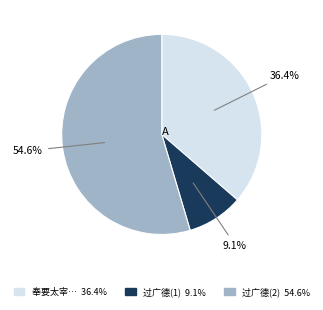

Is there a majority slice in this chart?

Yes